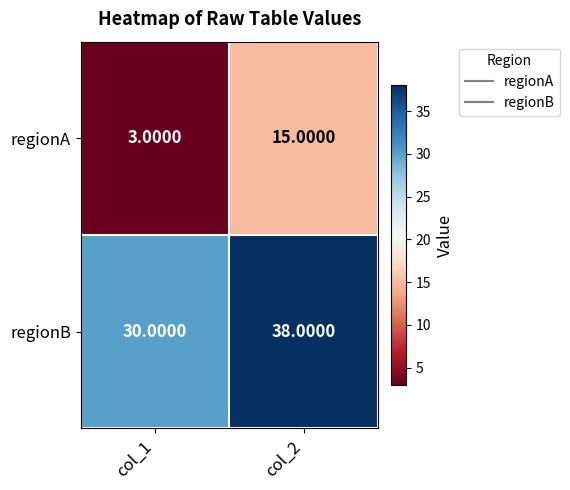

What is the difference between the regionB values at col_1 and col_2?

8